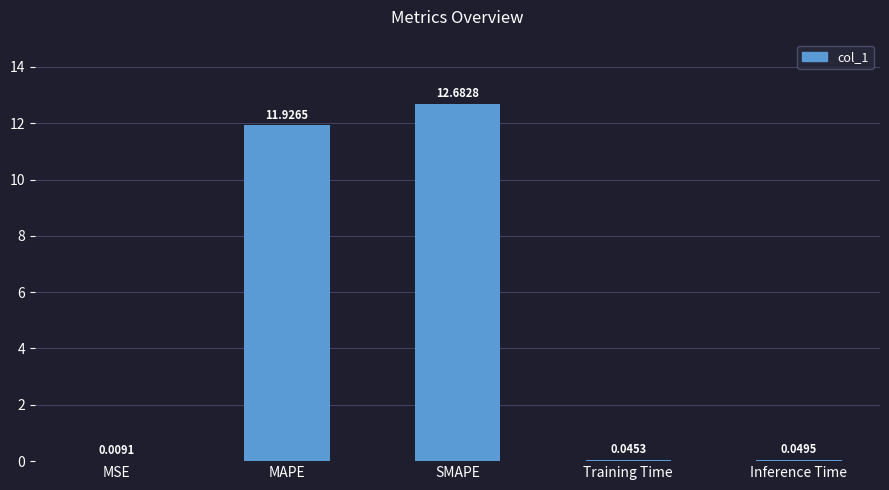

Are the bars grouped side by side (vs. stacked)?

No